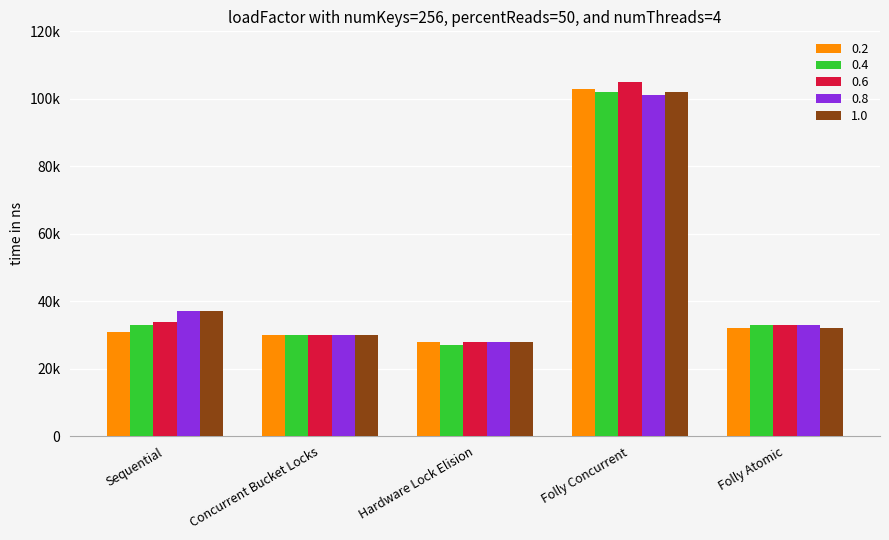

What is the difference between the second highest and second lowest values in the 0.8 series?

7000